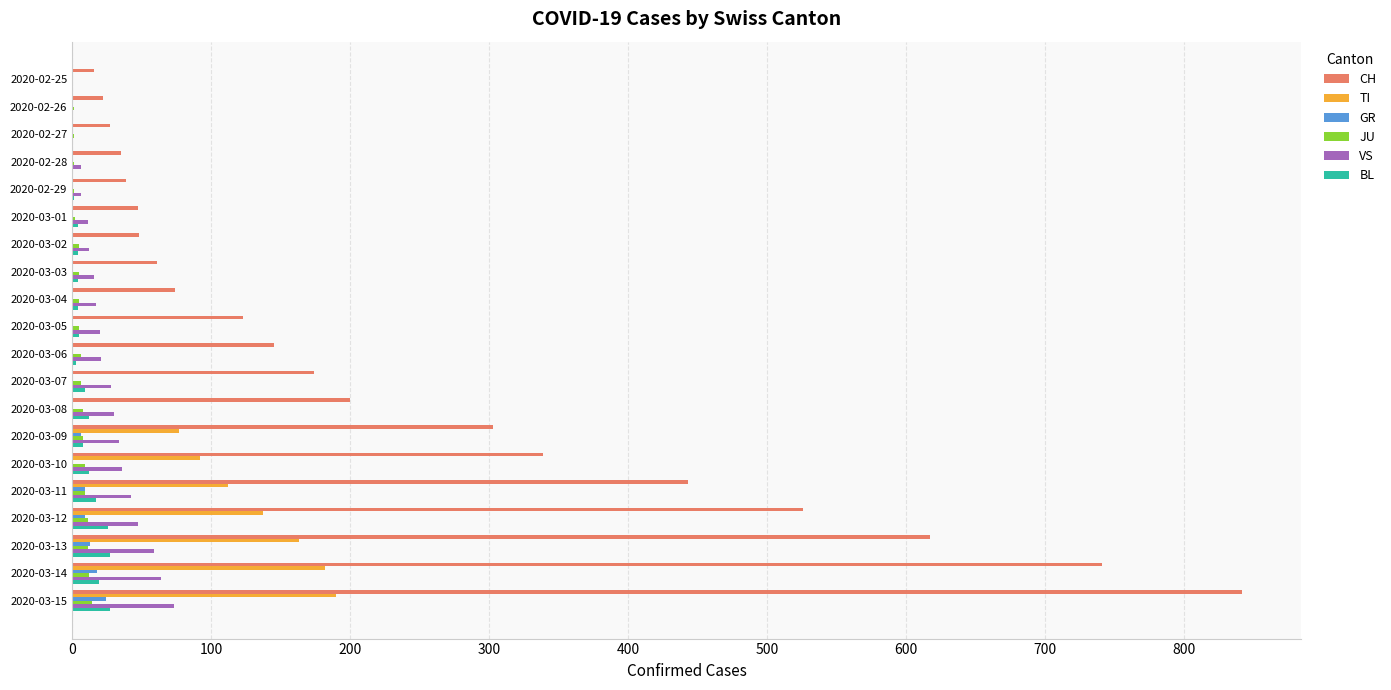

Which category has the highest value across all series?

2020-03-15